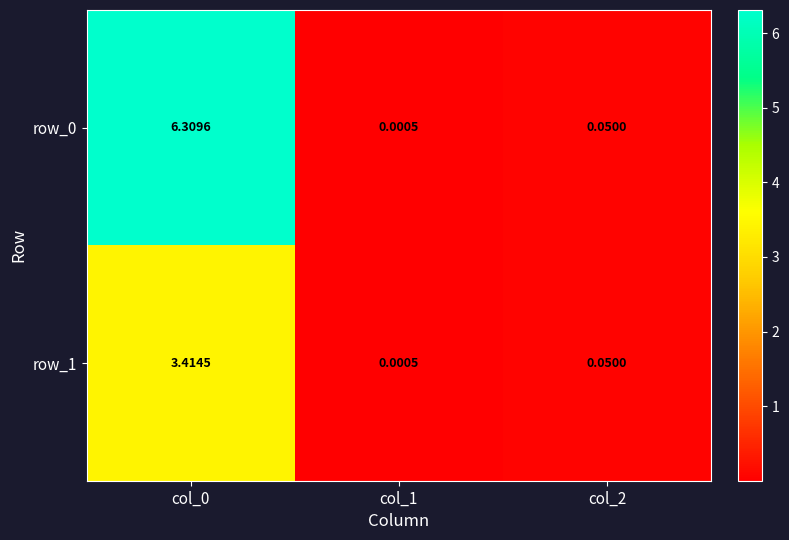

What is the highest value of the row_1 series?

3.4